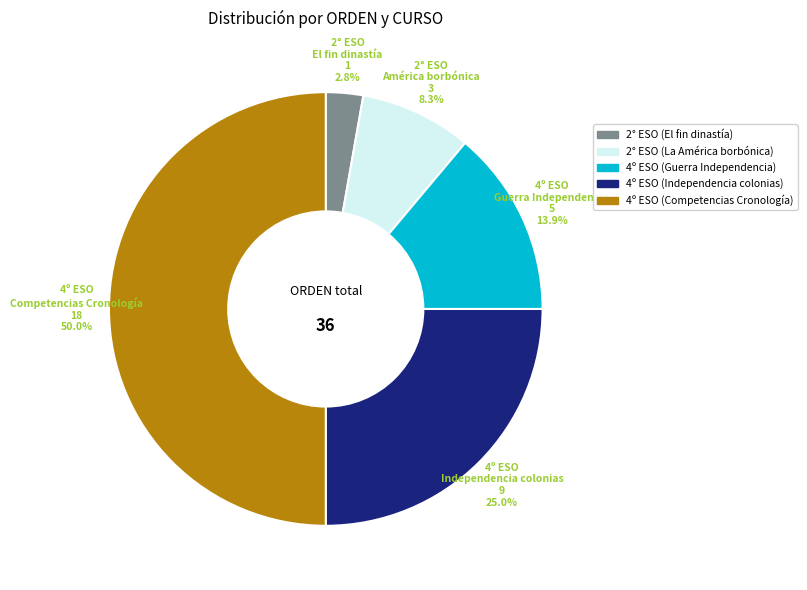

What is the smallest slice in the pie chart?

2° ESO (El fin dinastía)